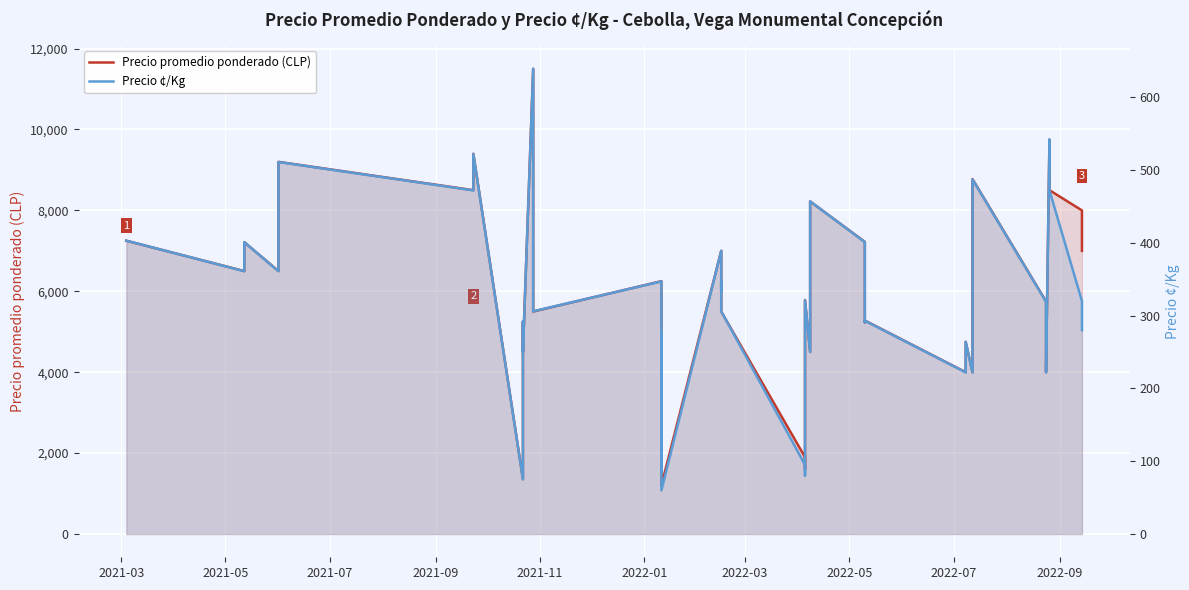

What position from the left is 2022-05?

8